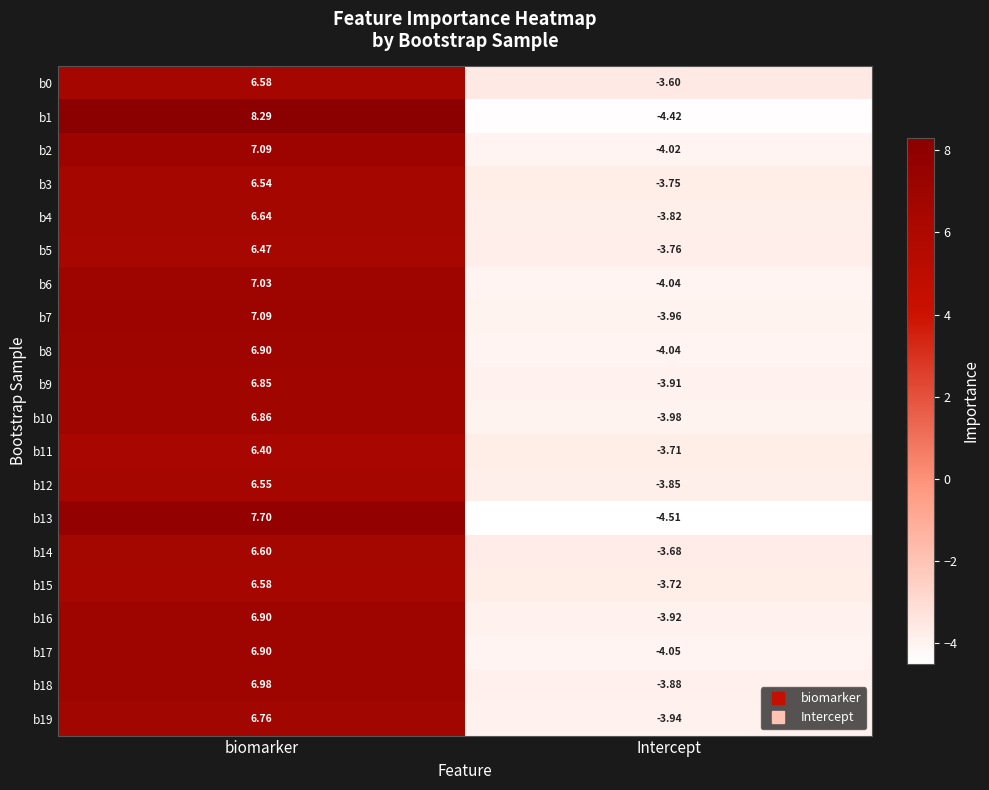

Is the value of b5 at biomarker greater than the value of b4 at biomarker?

No